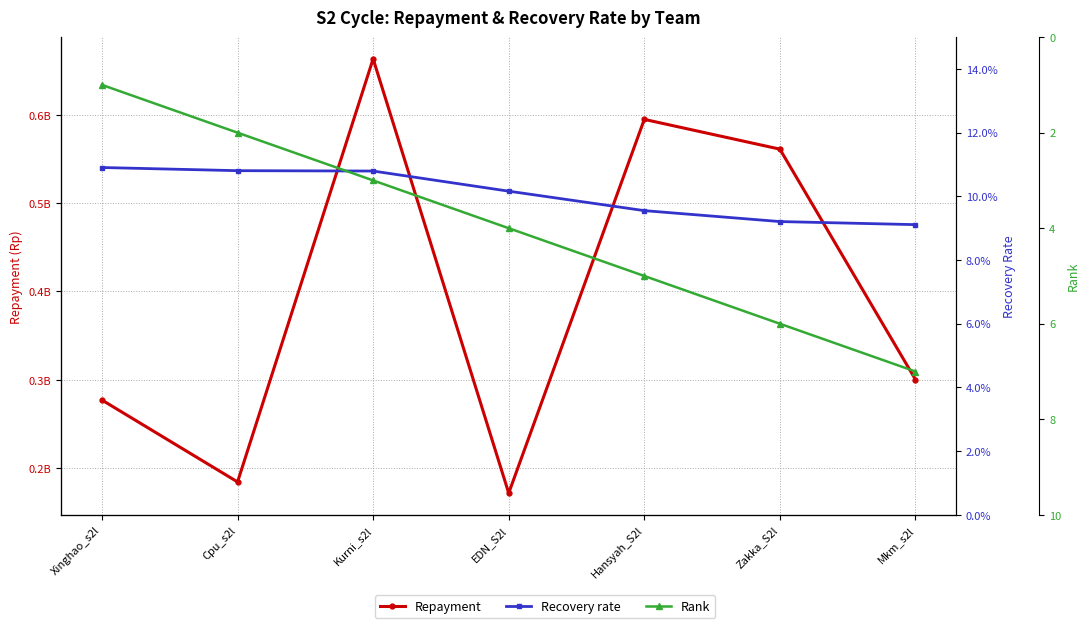

What is the sum of the Repayment values at Cpu_s2l and Kurni_s2l?

847681086.0